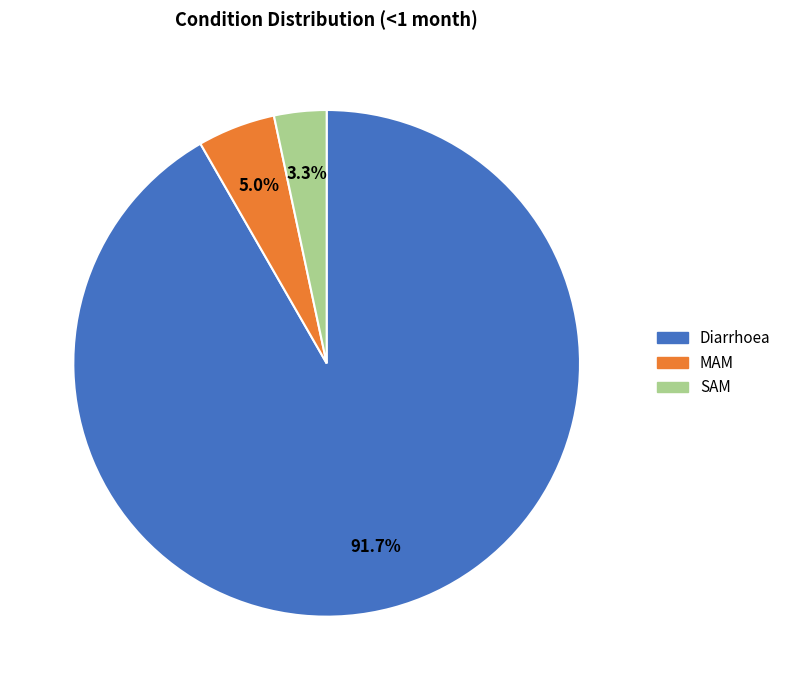

What is the majority slice?

Diarrhoea